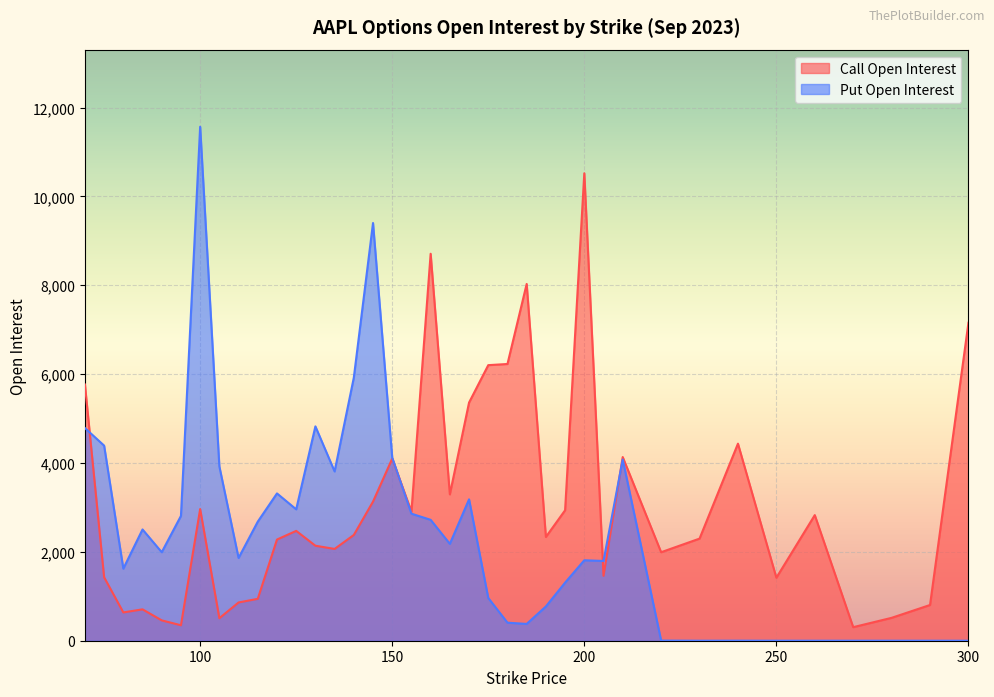

Which series changed the most between 80 and 85?

Put Open Interest